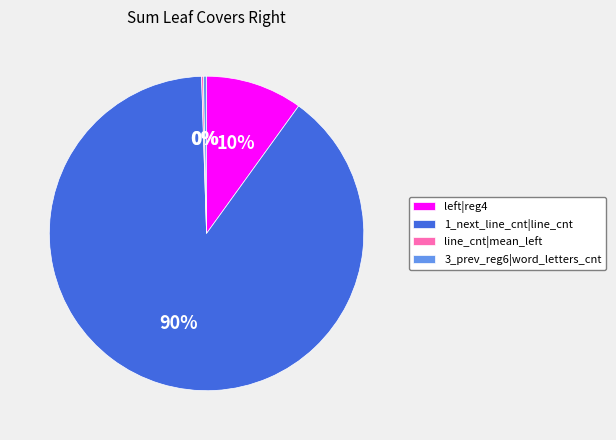

The 3_prev_reg6|word_letters_cnt slice represents 0% of the pie. True or false?

True